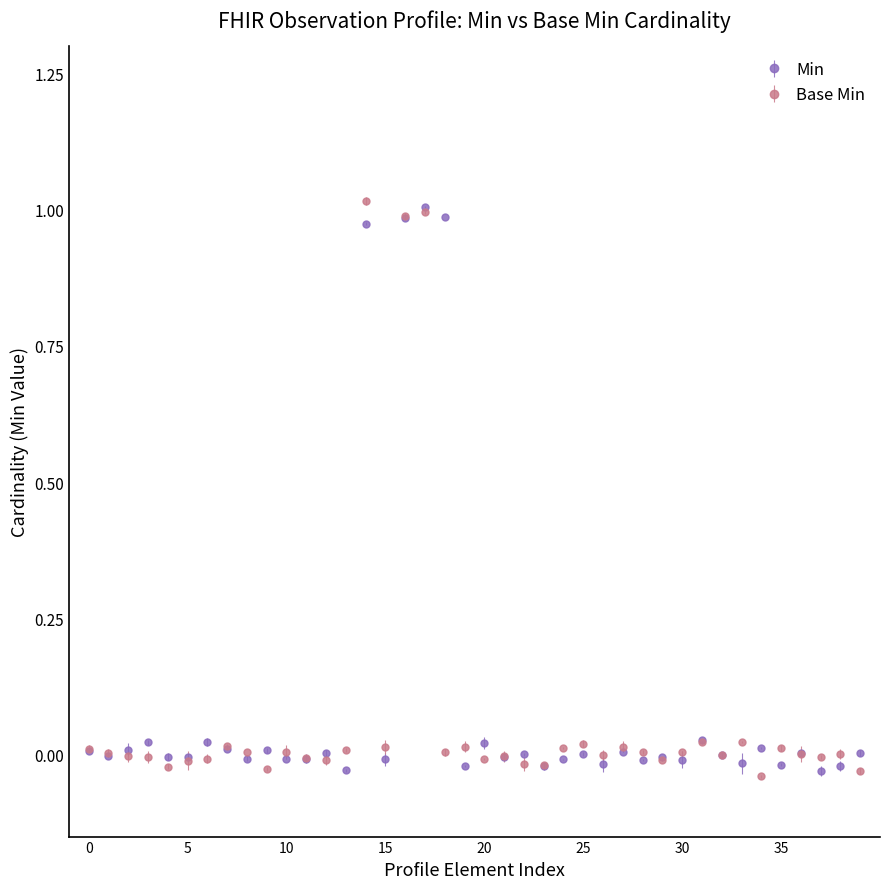

Is this an area chart (filled region under the line)?

No